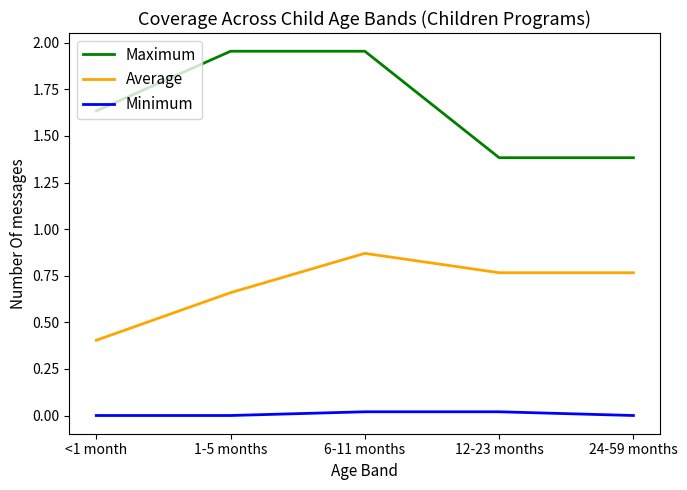

What are all the series names shown in the legend?

Maximum, Average, Minimum